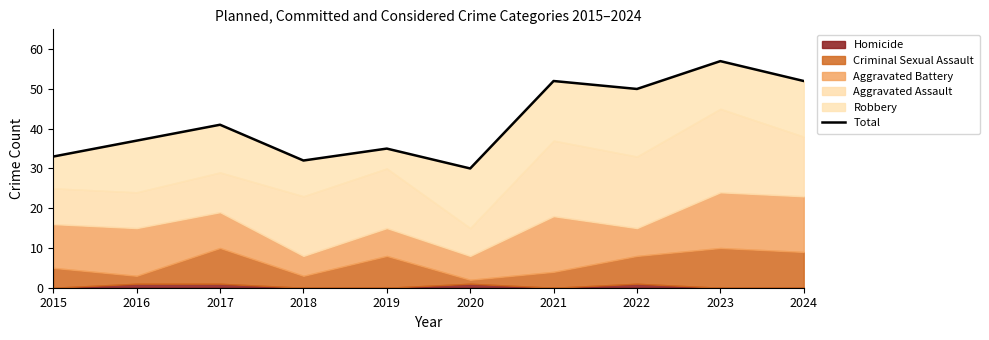

Reading left to right, what are all the values shown in this chart?

2015=33	2016=37	2017=41	2018=32	2019=35	2020=30	2021=52	2022=50	2023=57	2024=52